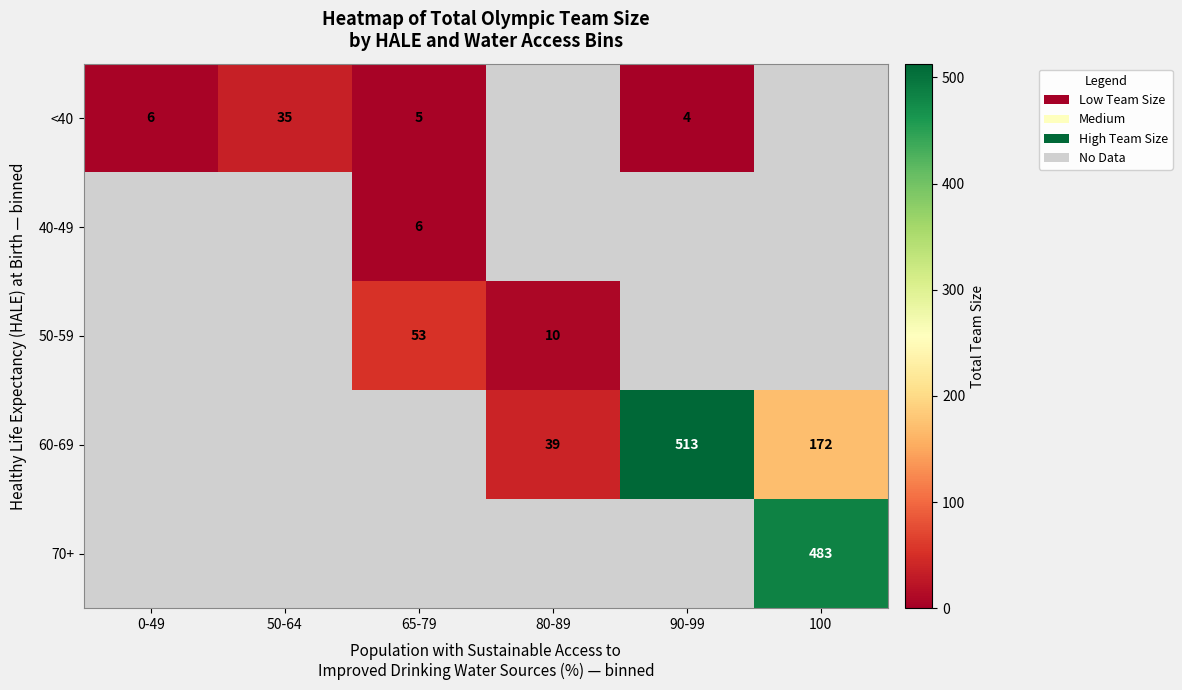

True or false: 70+ has a value of 174 at 100.

False